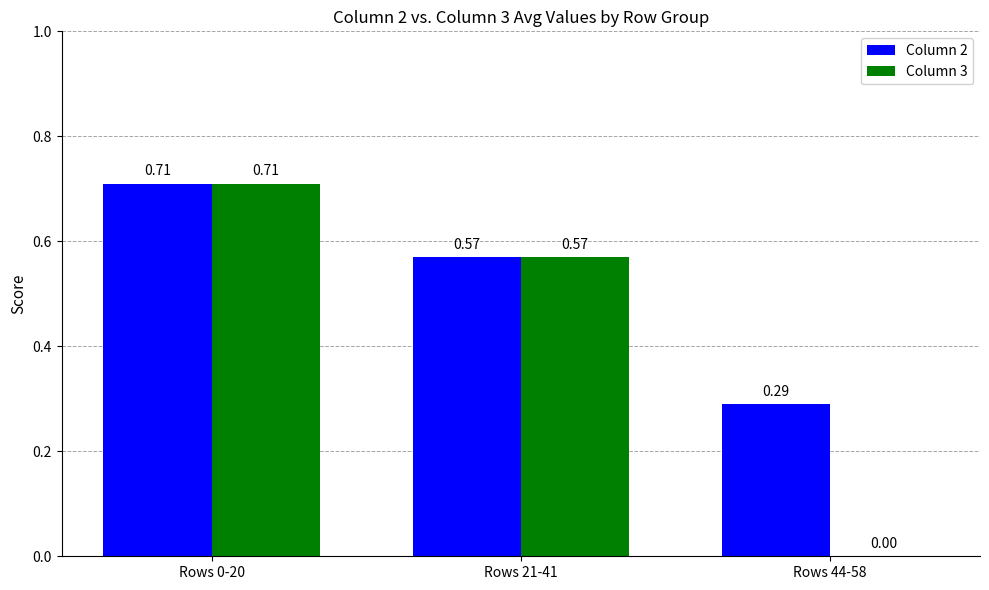

What is the sum of all Column 3 values?

1.3